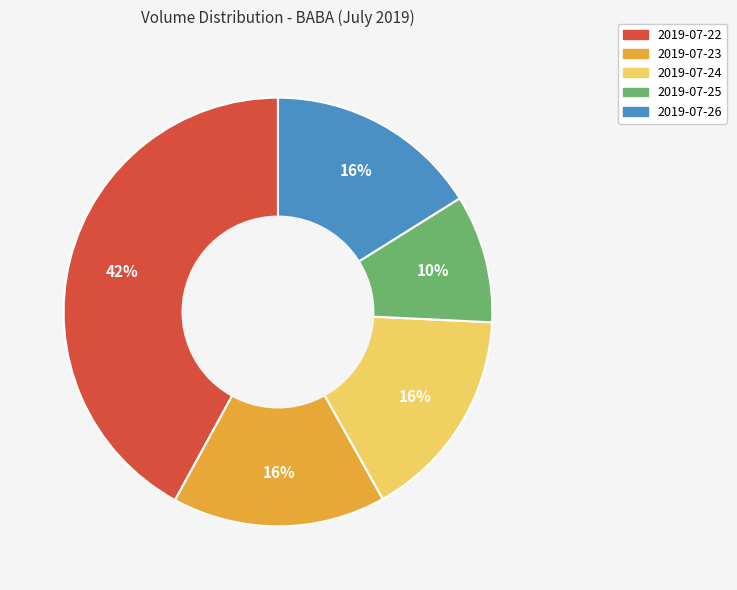

Which category has the smallest portion of the pie?

2019-07-25